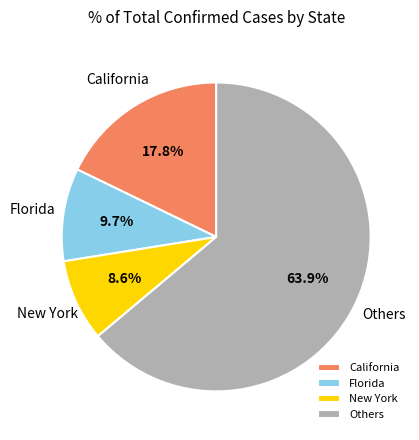

How many slices are in this pie chart?

4